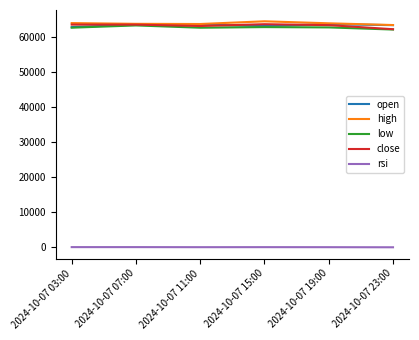

True or false: high and rsi cross at least once.

False